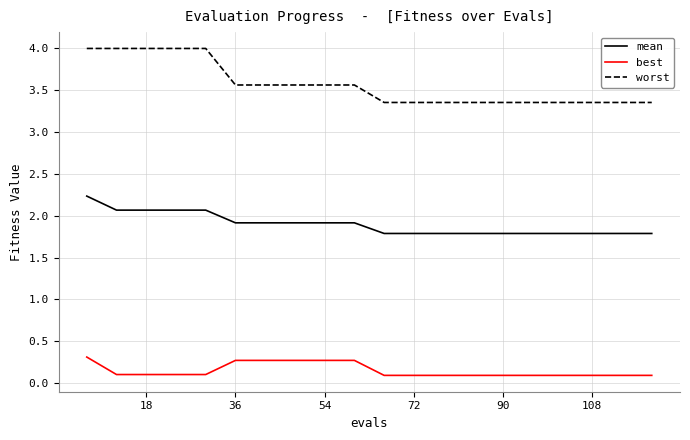

Which series has the largest total across all categories?

worst